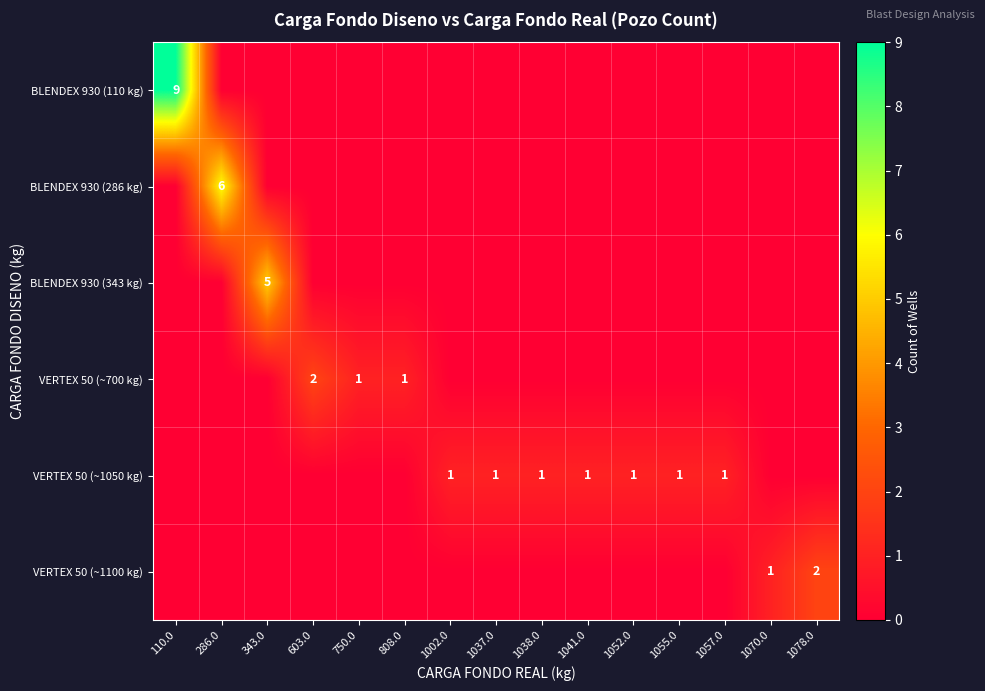

At how many categories does at least one series exceed 0?

15